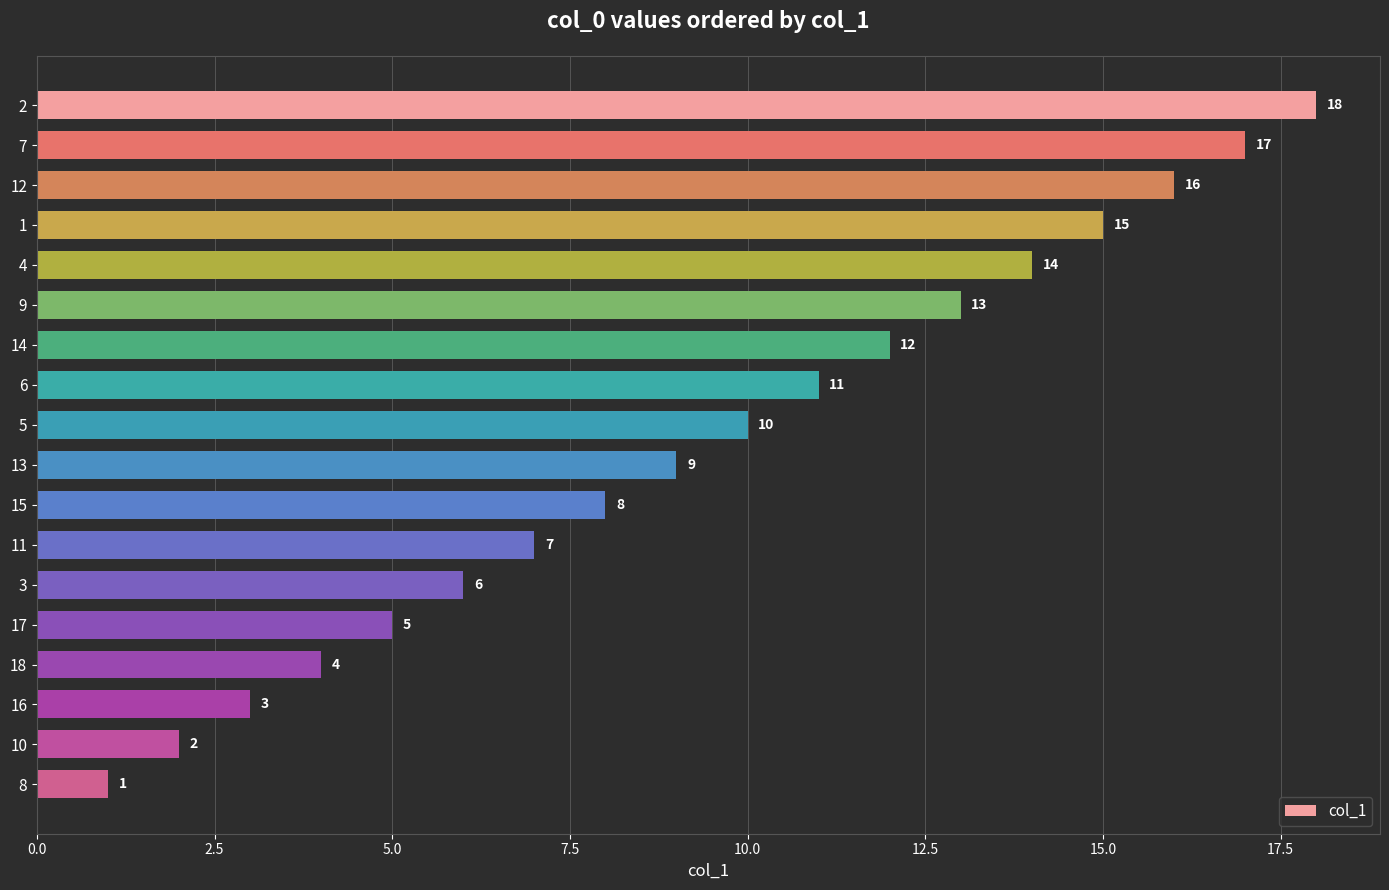

True or false: the data shows 1 at 8.

True